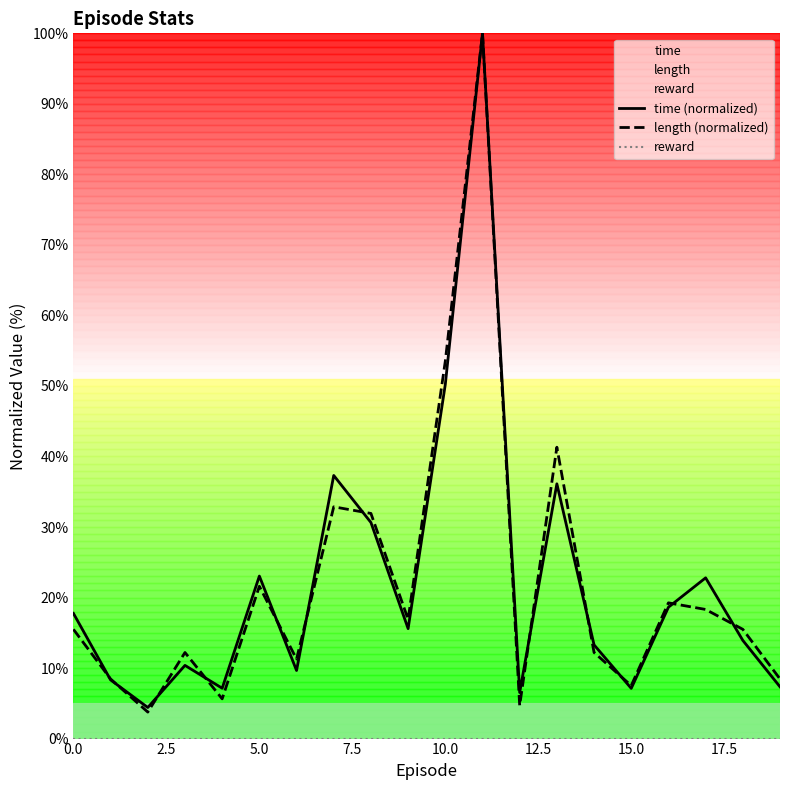

Which series has the largest range (max minus min)?

length (normalized)